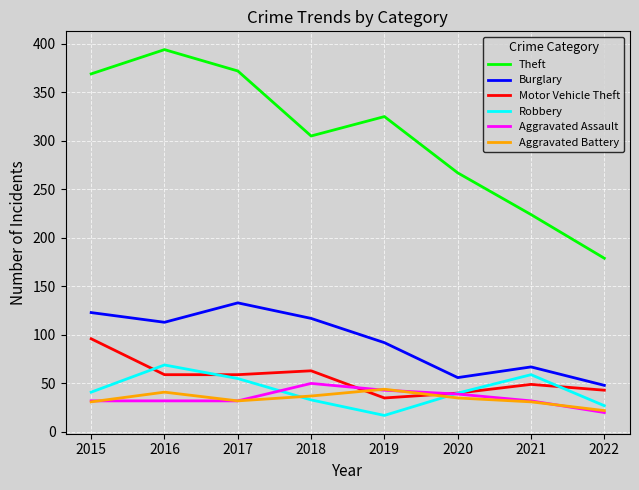

True or false: Aggravated Battery and Theft intersect in this chart.

False